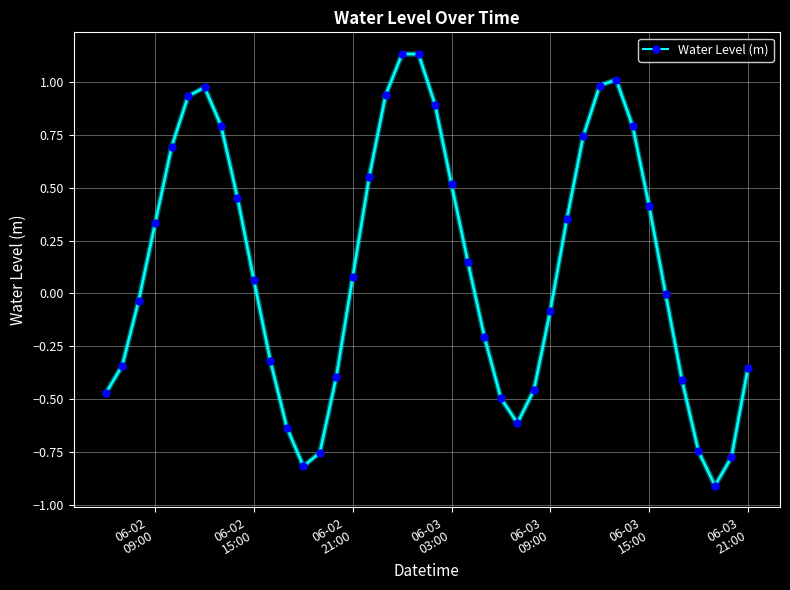

True or false: there are more than 2 points higher than both neighbors.

True